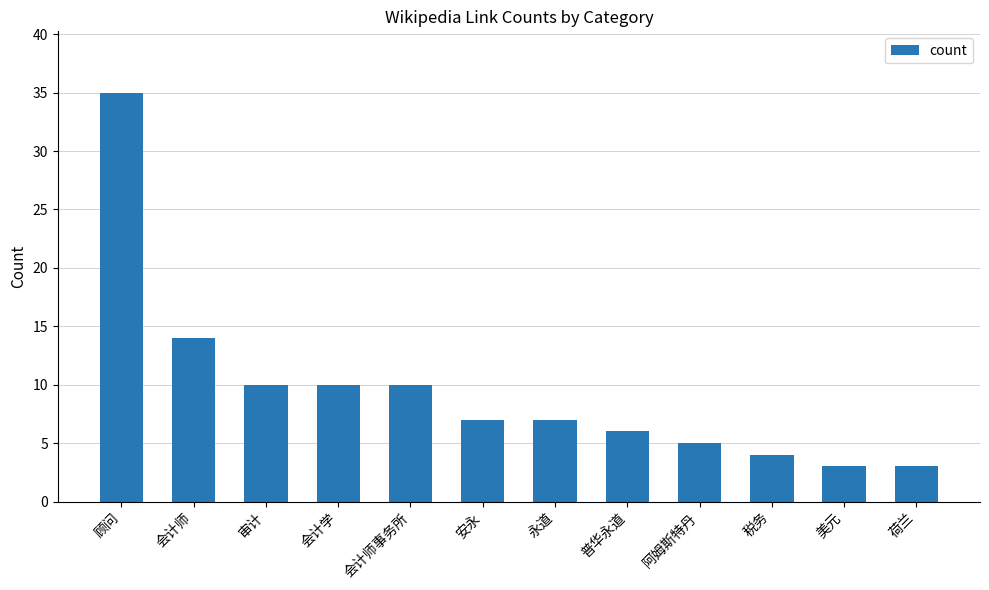

What is the value of the 12th bar from the left?

3